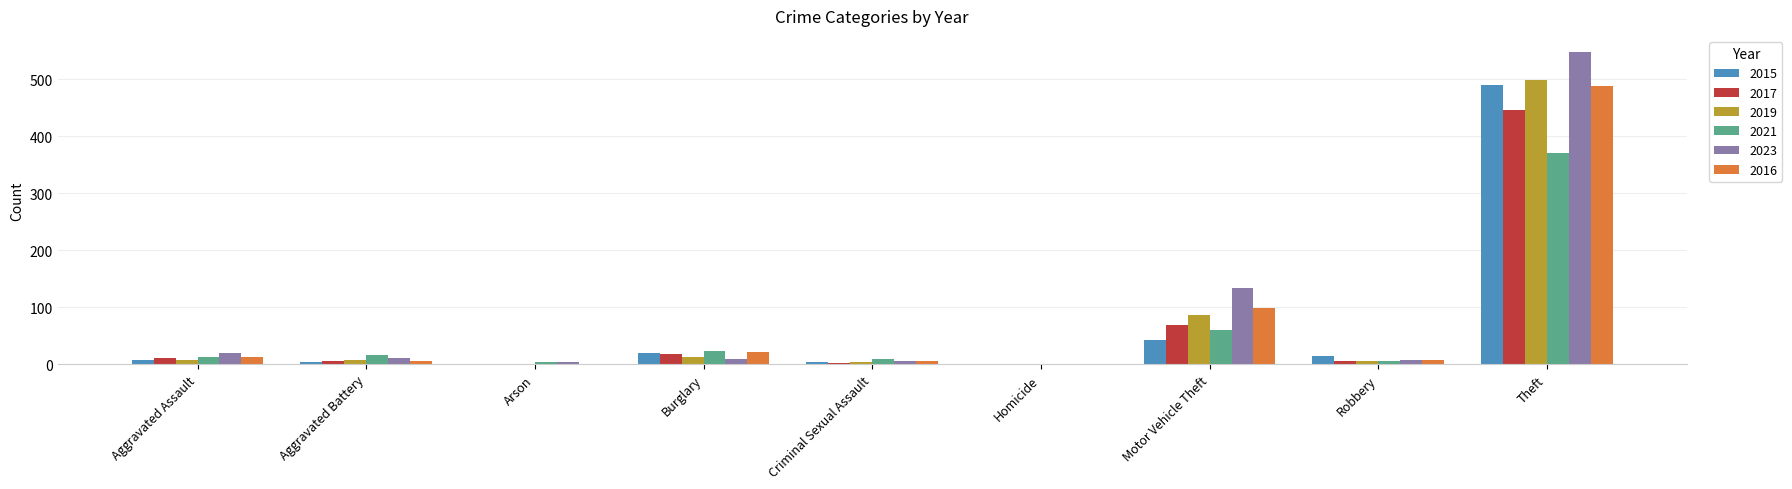

Which series has the largest total across all categories?

2023